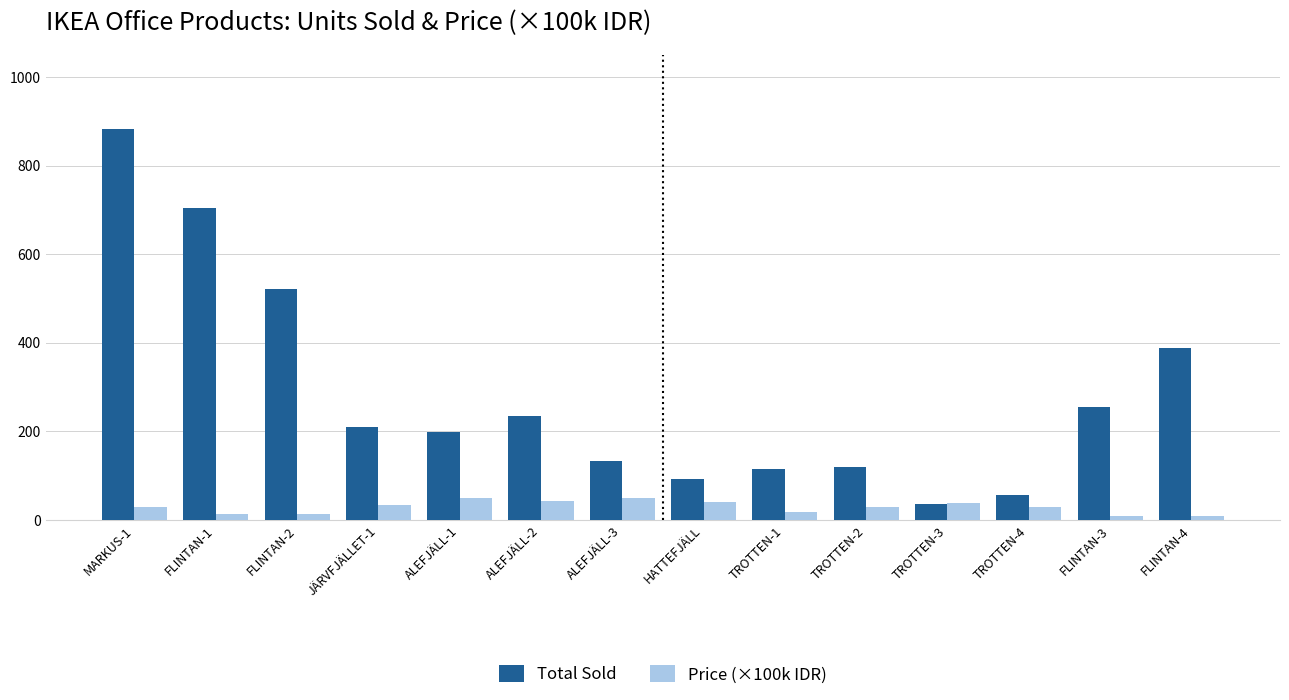

How many data points in Price (×100k IDR) are less than 29?

5